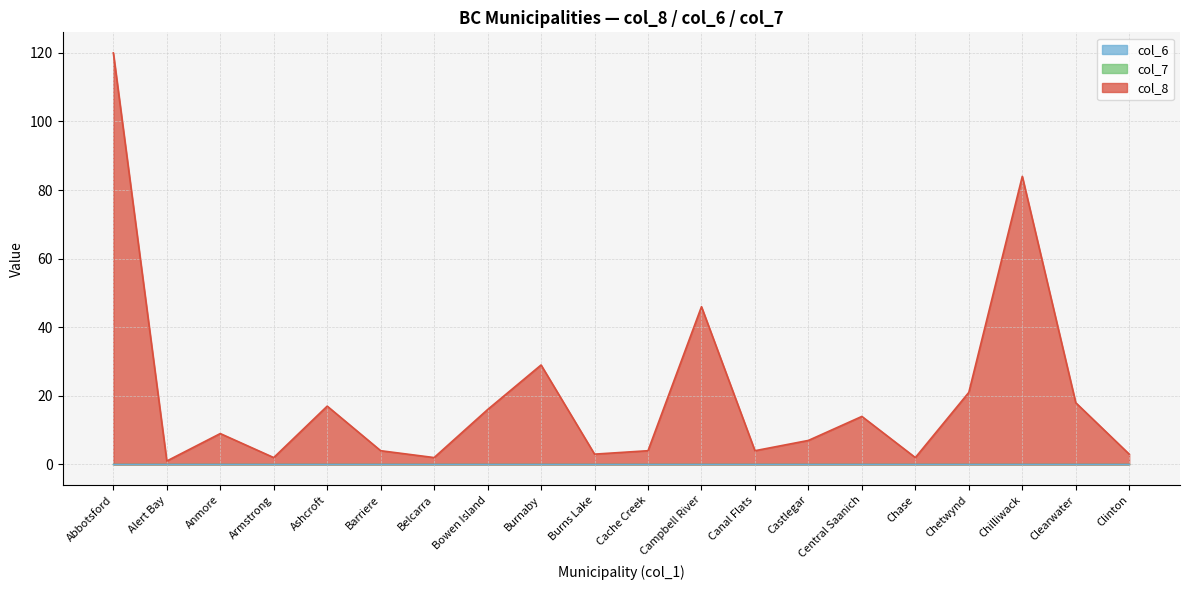

At which label is col_6 closest to 0?

Abbotsford